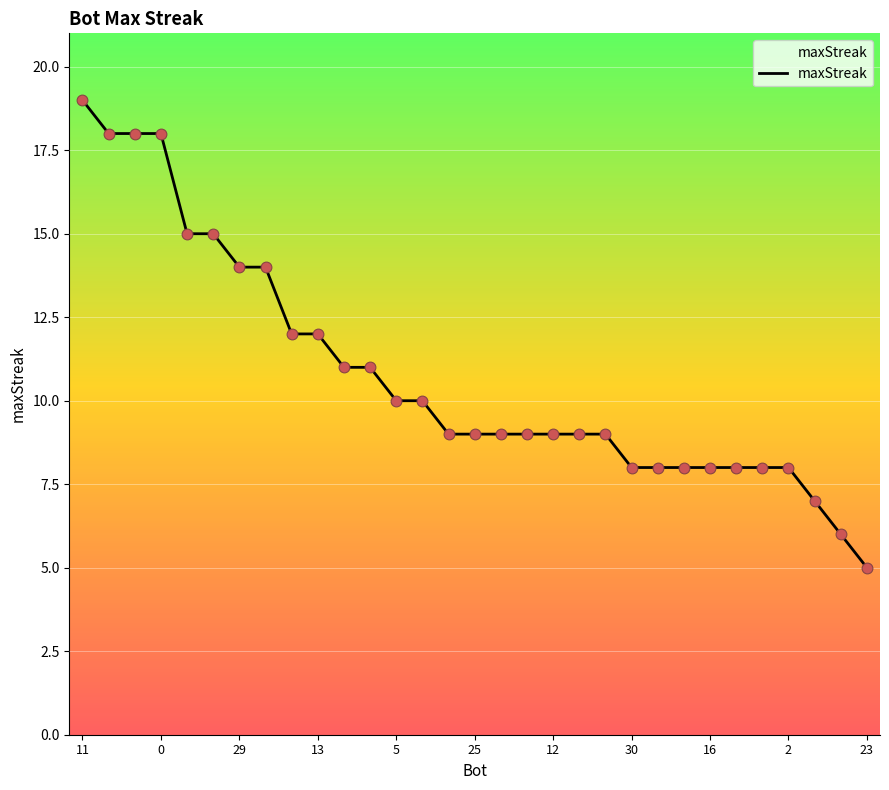

What is the difference between the maximum and minimum values?

14